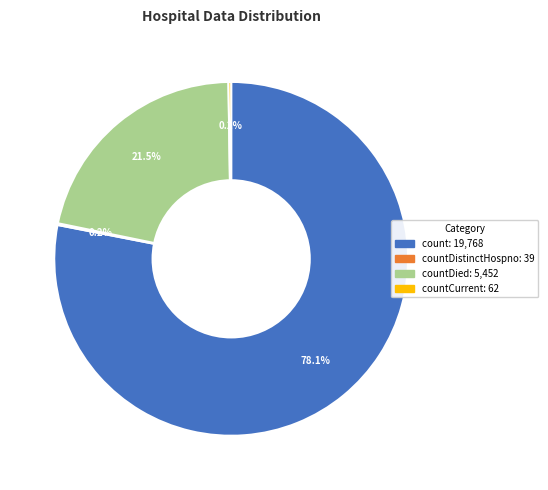

Is there a majority slice in this chart?

Yes